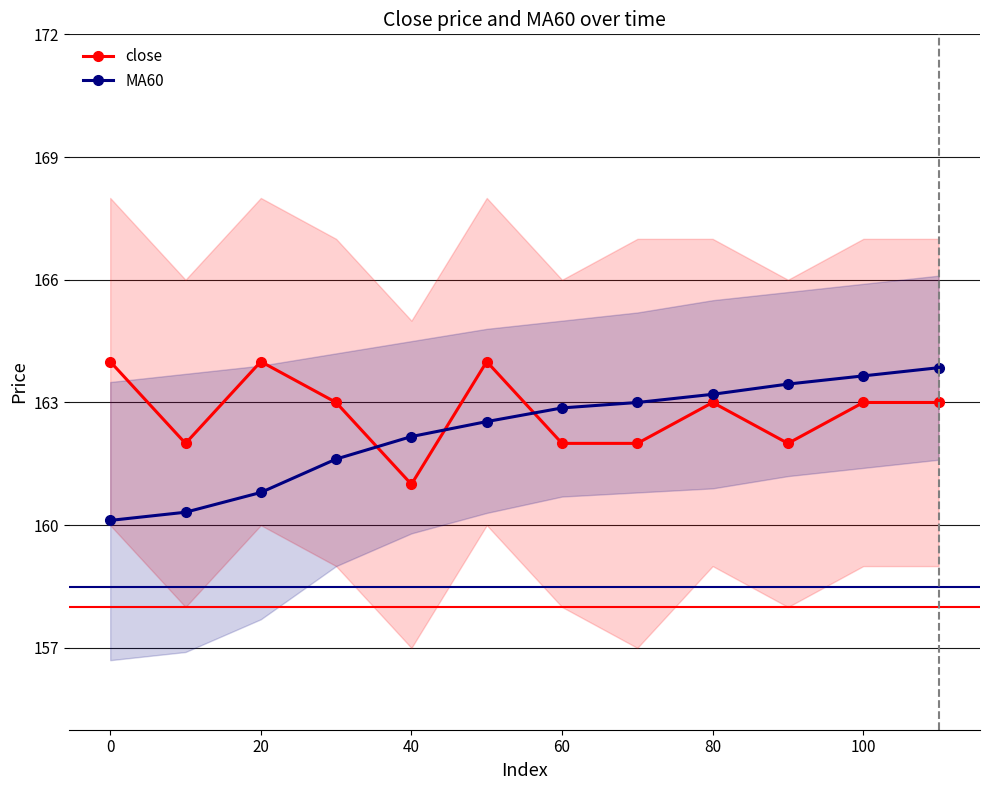

What is the sum of all close values?

1953.0